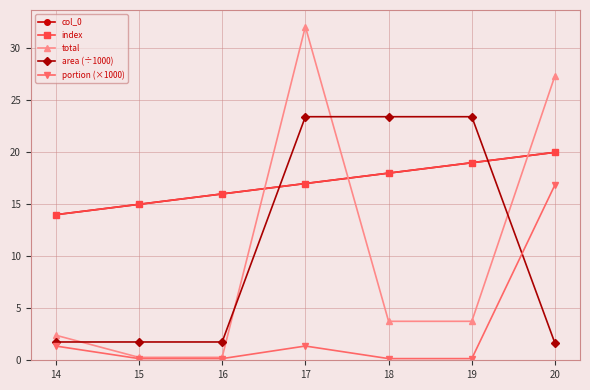

How many interior local peaks does the portion (×1000) series have?

1